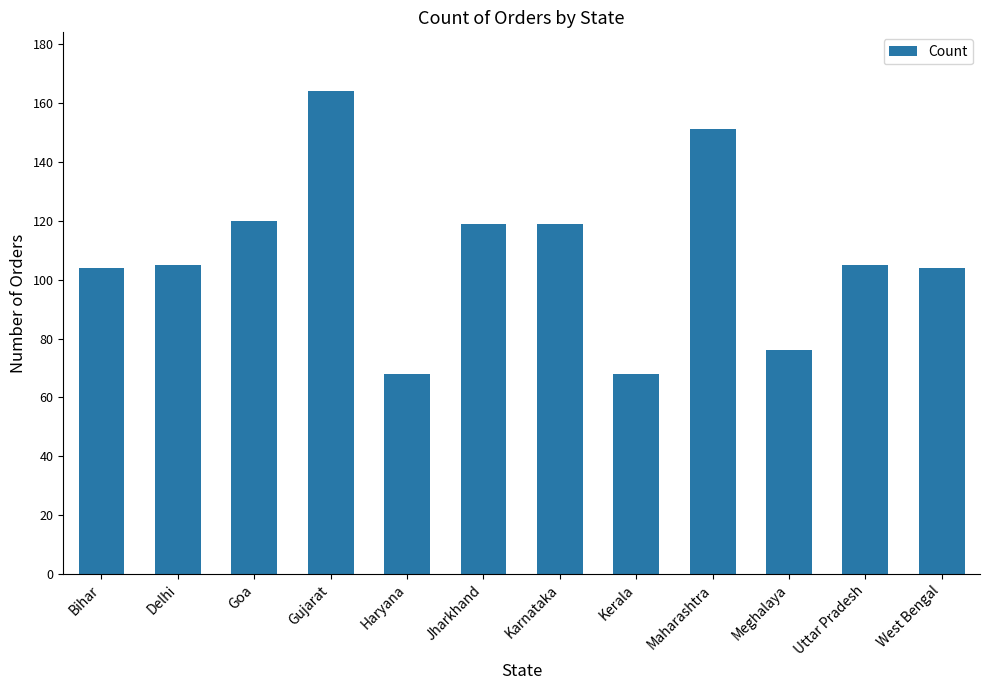

What is the difference between the maximum and minimum values?

96